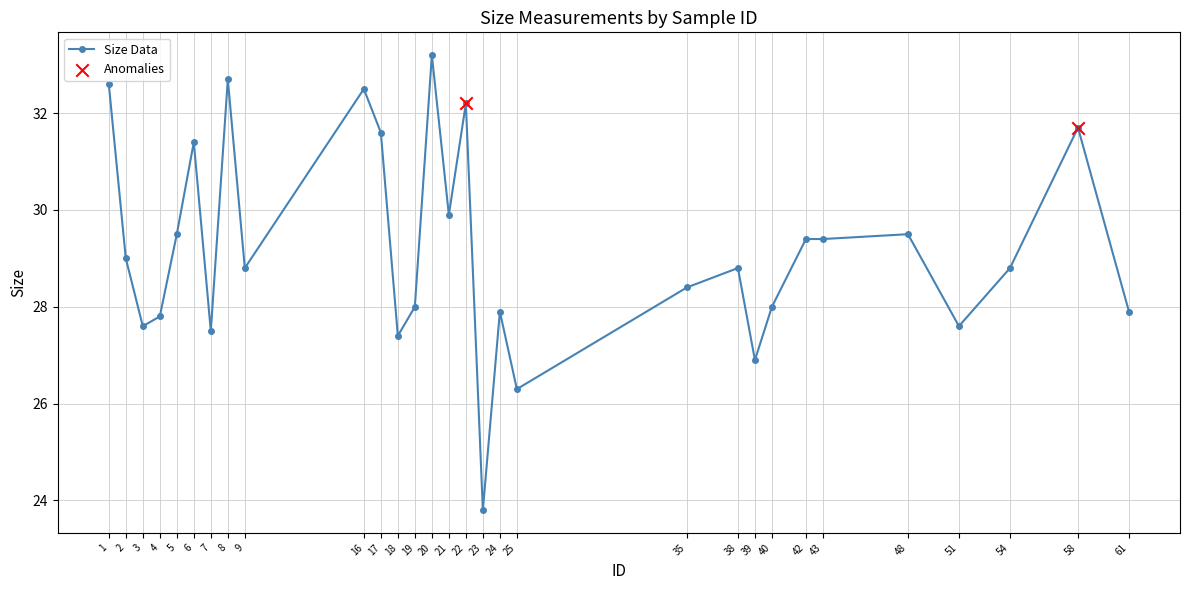

What is the change in value from 2 to 35?

-0.6